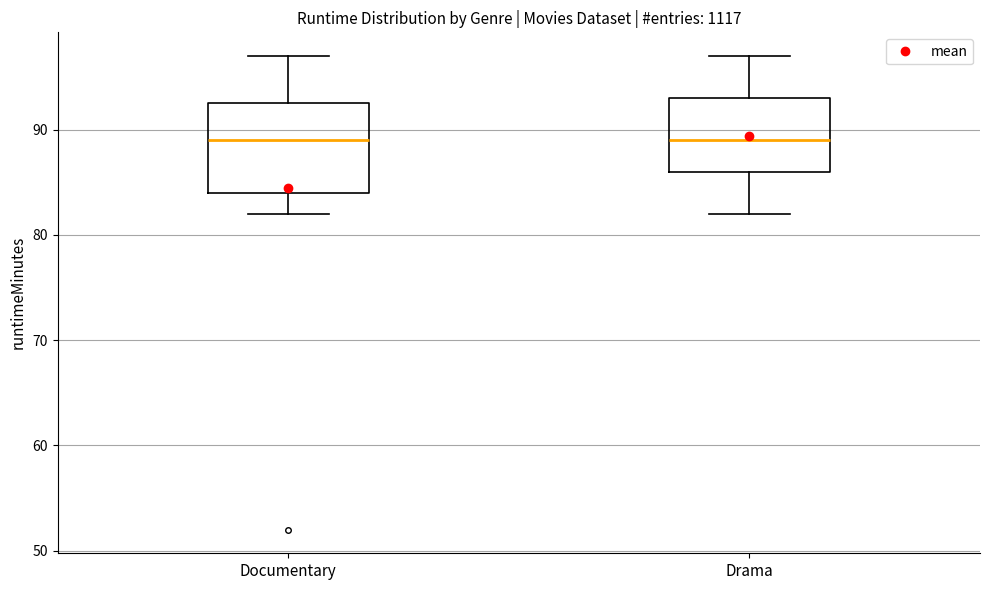

Where does the lower whisker of the box for Drama end on the y-axis? The values are not printed on the chart, so give them approximately, as read against the axis.

82